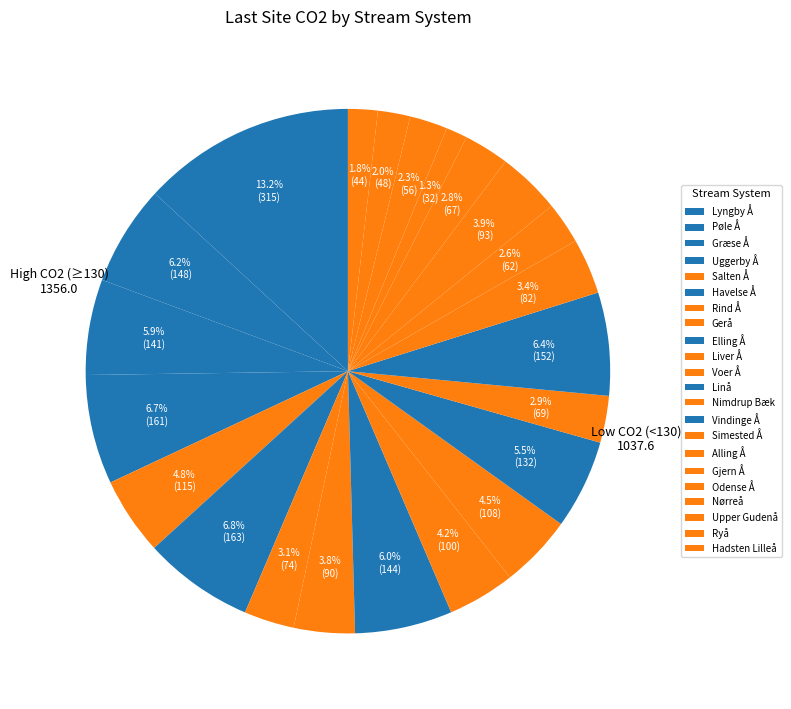

Count the number of slices in the pie.

22